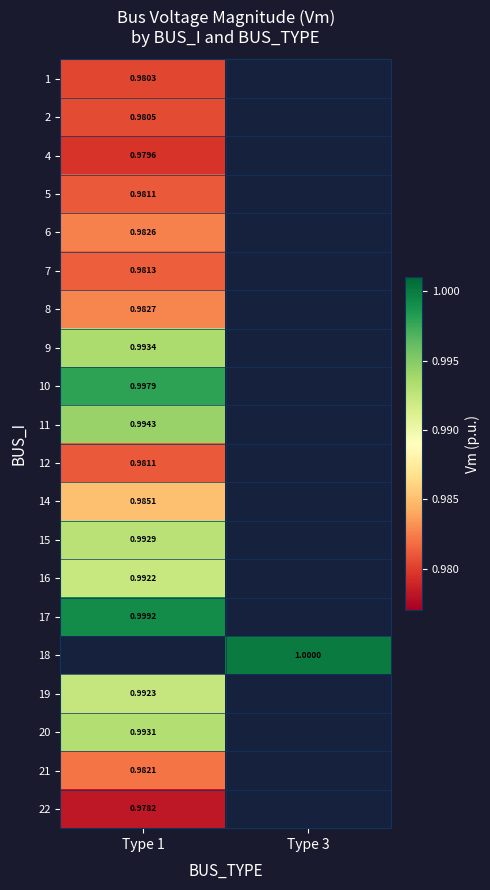

How many data points does each series have?

2